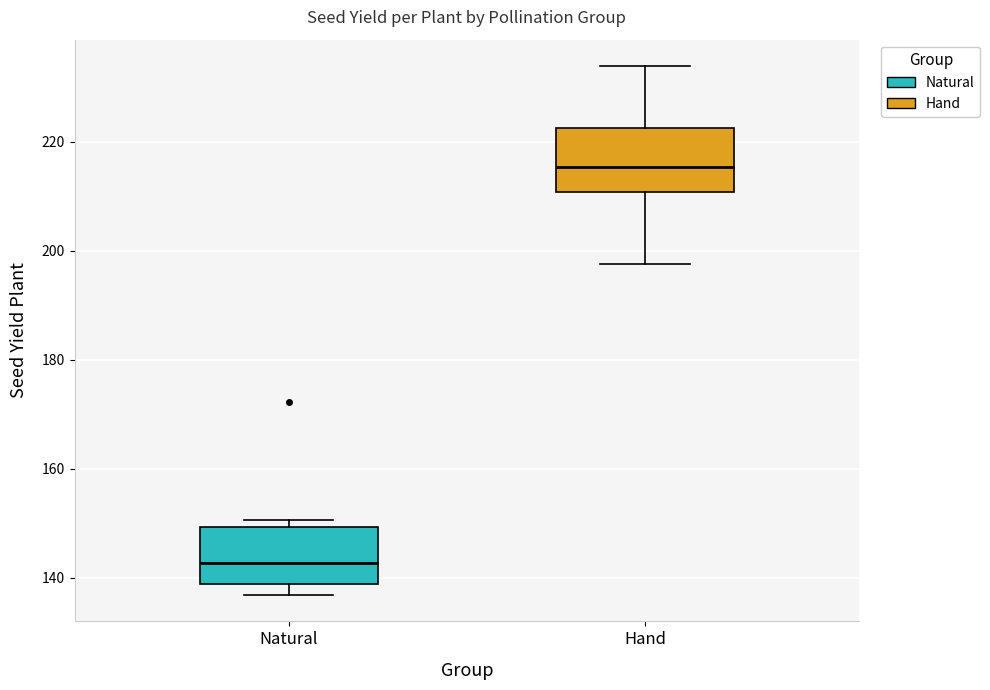

Where is the upper edge of the box for Natural on the y-axis? The values are not printed on the chart, so give them approximately, as read against the axis.

150